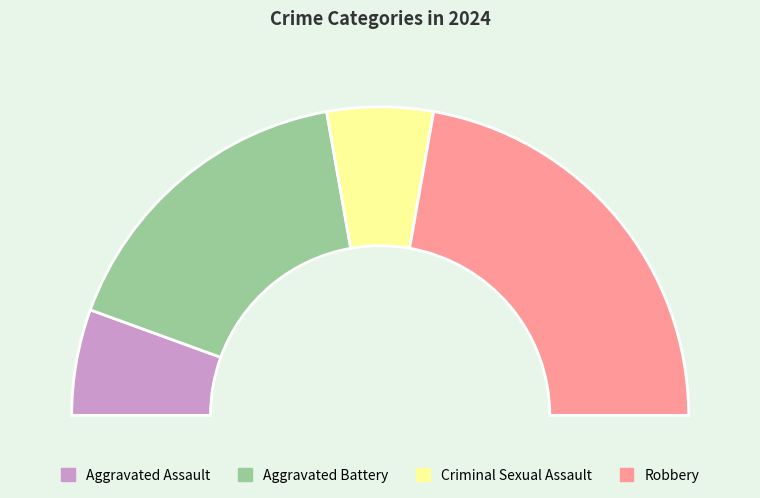

Which has a higher value, Aggravated Battery or Robbery?

Robbery